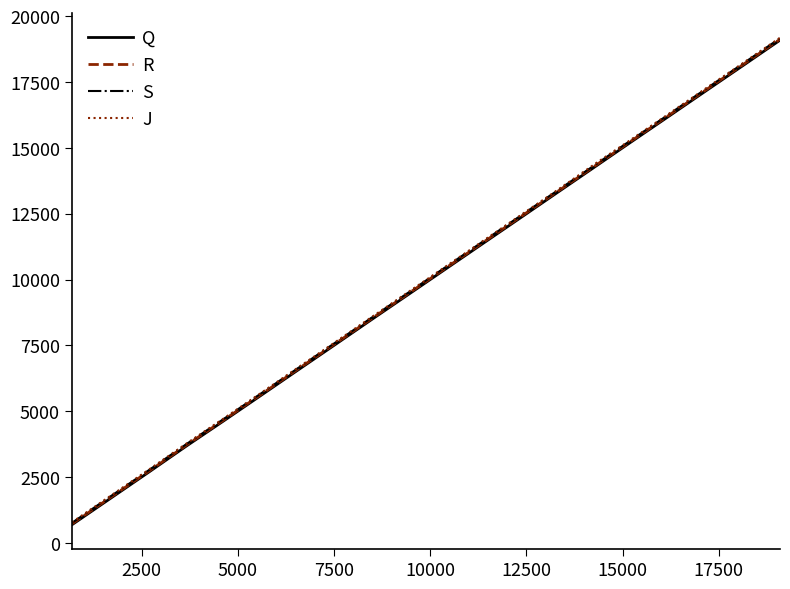

Reading right to left, extract all data points from this chart.

Q: 19098	18141	17174	16200	15234	14286	13353	12421	11477	10502	9498	8481	7470	6485	5541	4615	3677	2709	1706	687
R: 19133	18179	17212	16237	15270	14322	13389	12459	11514	10538	9535	8517	7506	6522	5577	4649	3713	2744	1743	722
S: 19171	18217	17249	16273	15304	14356	13426	12497	11553	10574	9570	8552	7541	6557	5613	4687	3751	2782	1780	759
J: 19190	18235	17269	16293	15325	14397	13444	12515	11571	10594	9592	8573	7561	6577	5632	4706	3770	2802	1800	779